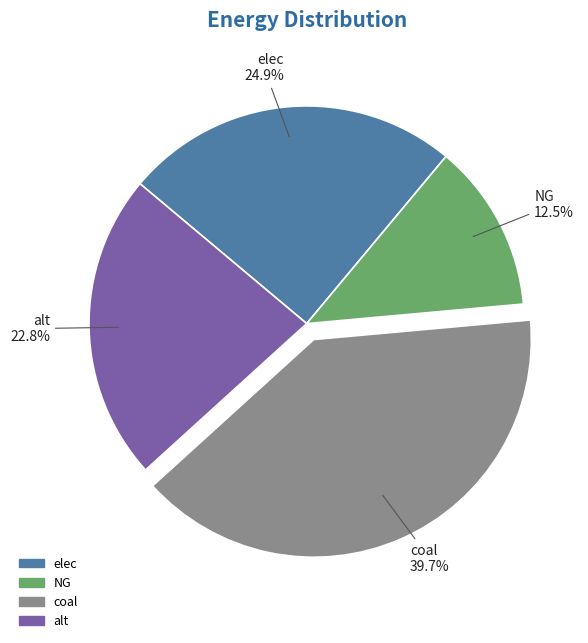

To the nearest percent, what portion does coal represent?

40%